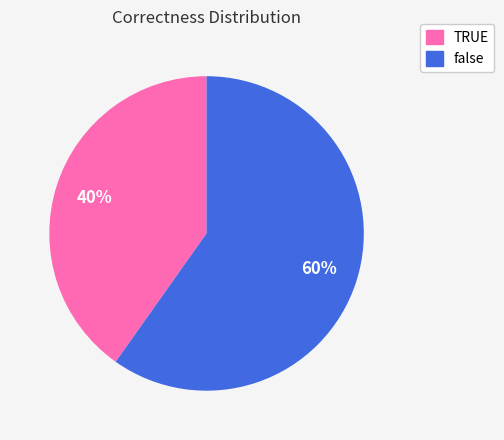

Which category accounts for the majority?

false